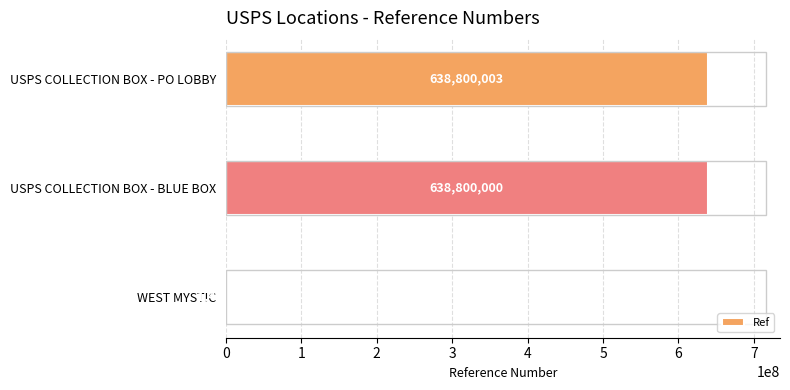

At which category does the chart reach its peak across all series?

USPS COLLECTION BOX - PO LOBBY